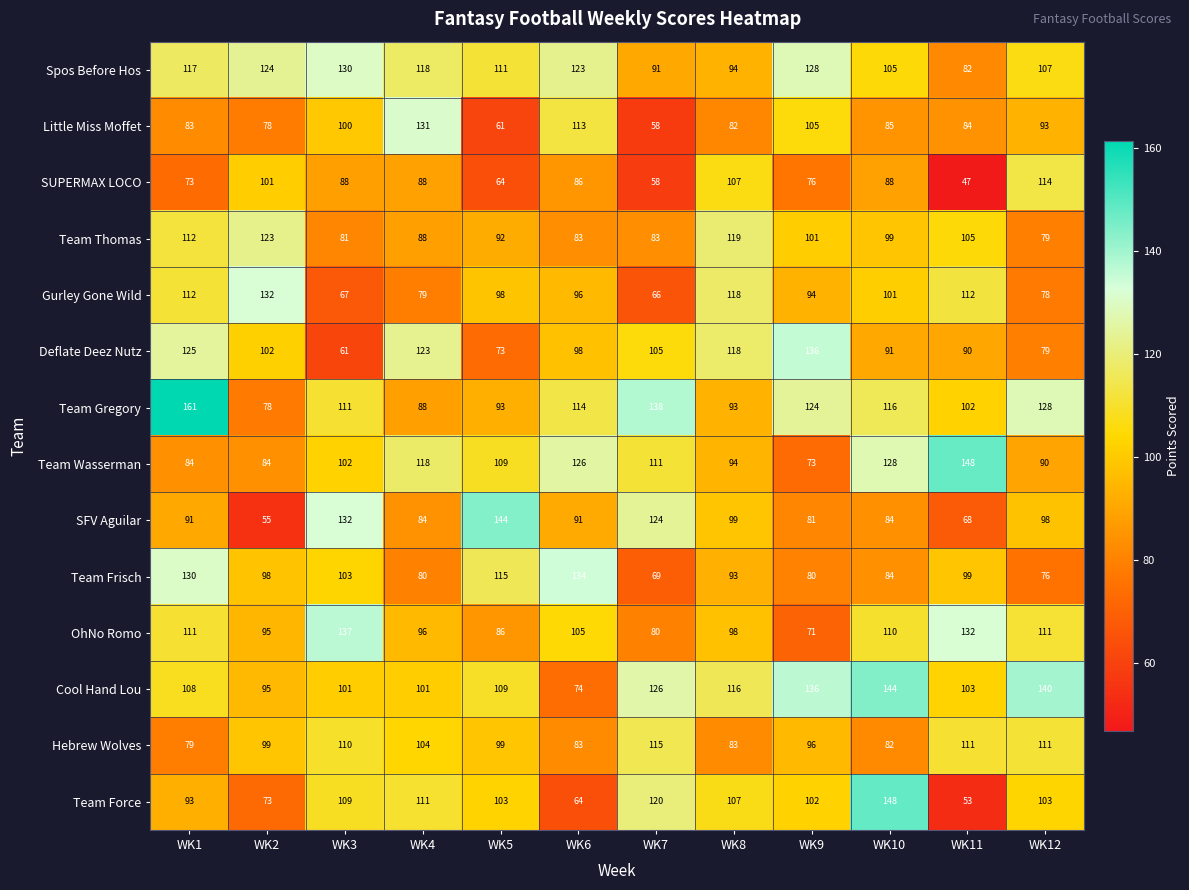

What is the difference between the highest and lowest values at WK12?

64